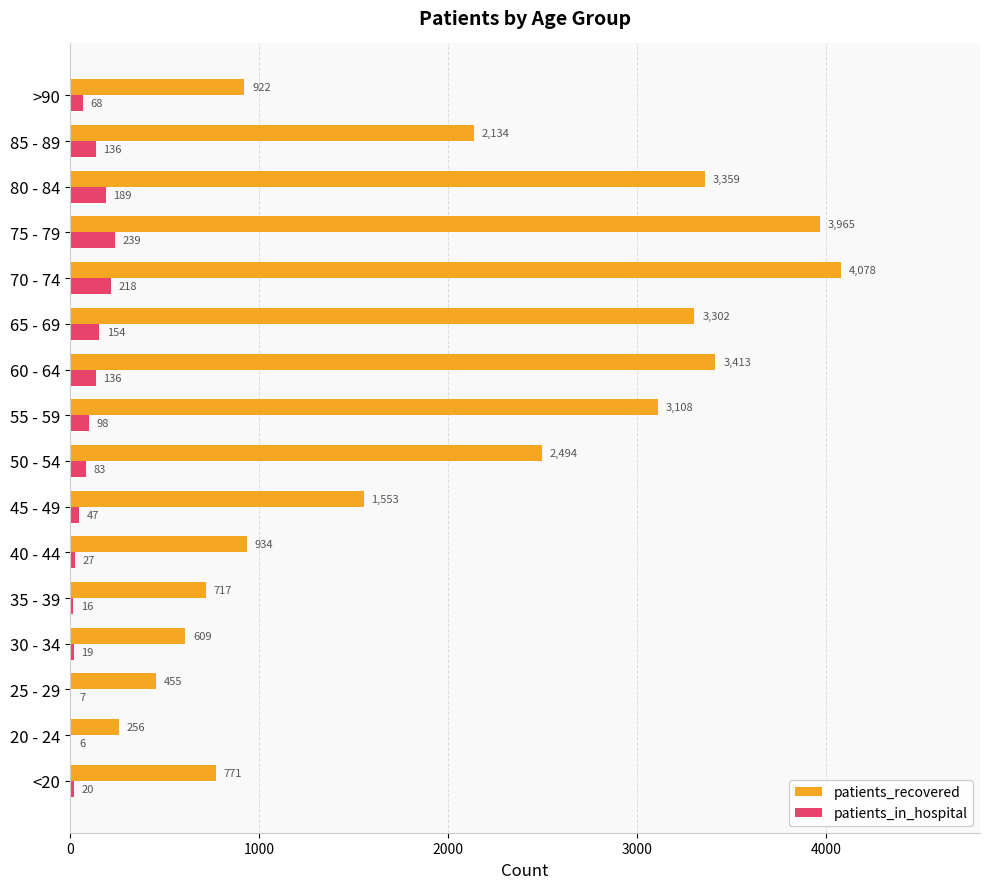

What is the sum of all patients_recovered values?

32070